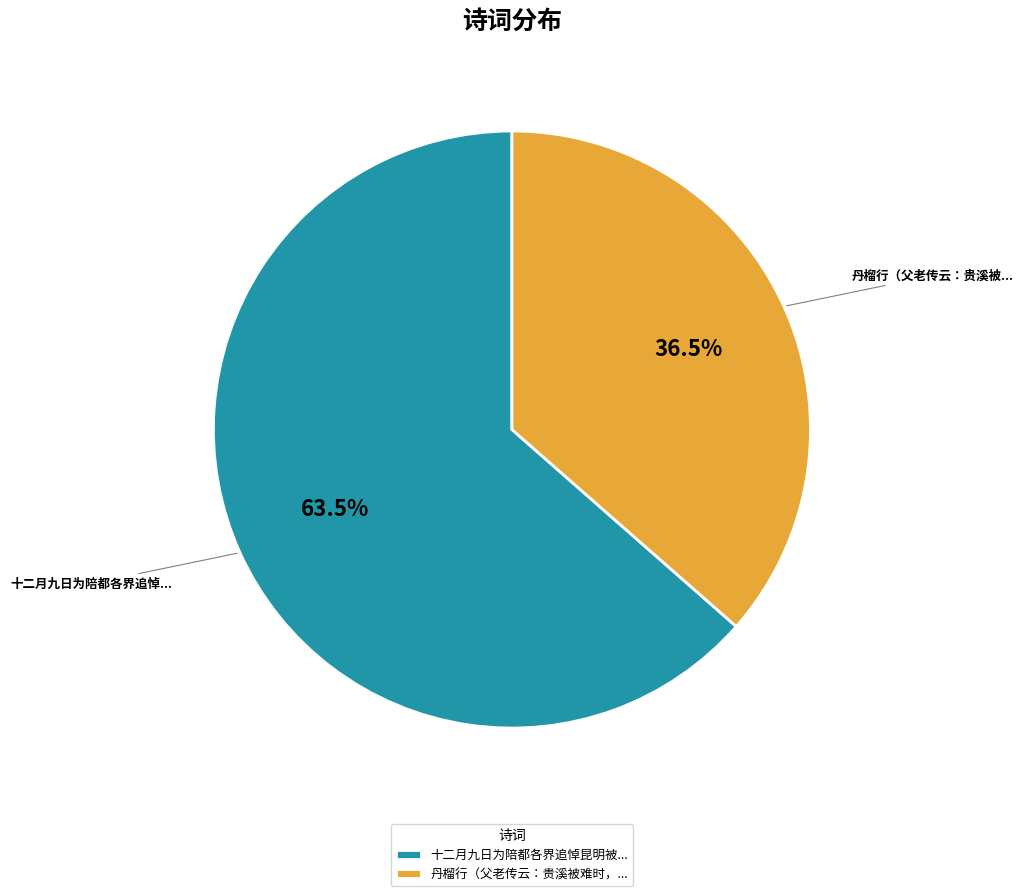

Rank the categories by value from lowest to highest.

丹榴行（父老传云：贵溪被难时，..., 十二月九日为陪都各界追悼昆明被...